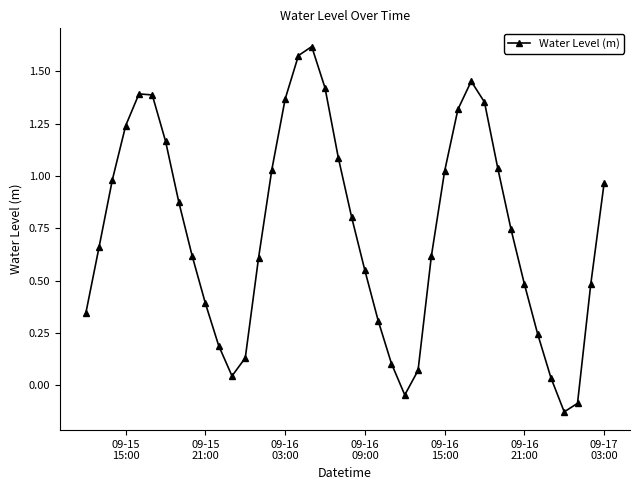

Is this an area chart (filled region under the line)?

No